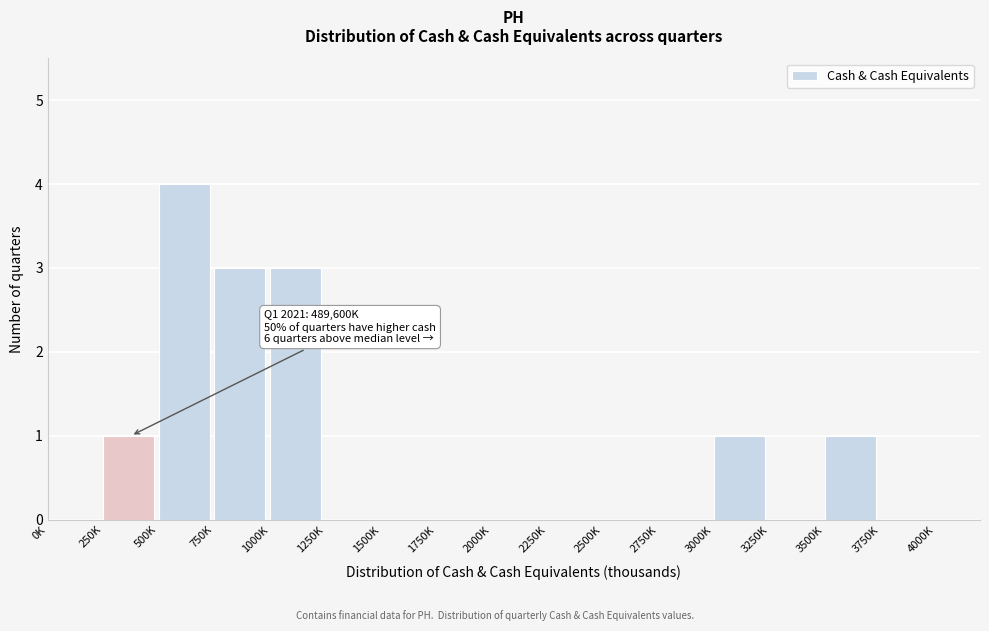

Reading left to right, list all the values displayed in this chart.

0K=0	250K=1	500K=4	750K=3	1000K=3	1250K=0	1500K=0	1750K=0	2000K=0	2250K=0	2500K=0	2750K=0	3000K=1	3250K=0	3500K=1	3750K=0